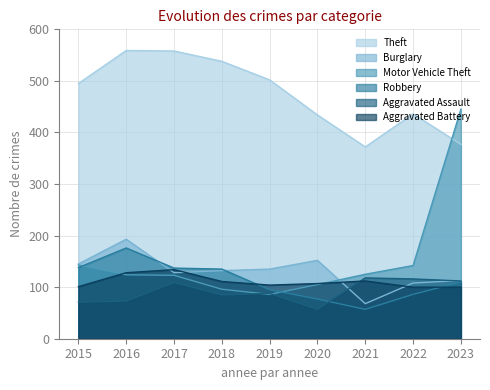

How many lines are shown in the chart?

6